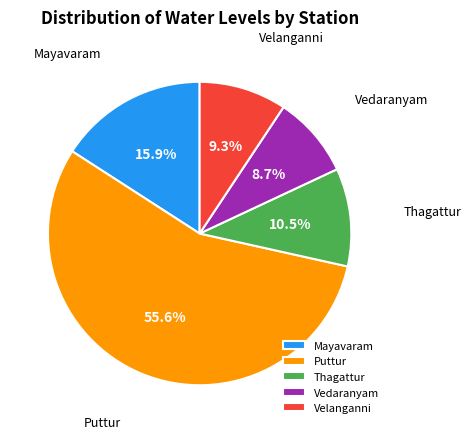

How much of the chart is everything except Puttur?

44.4%